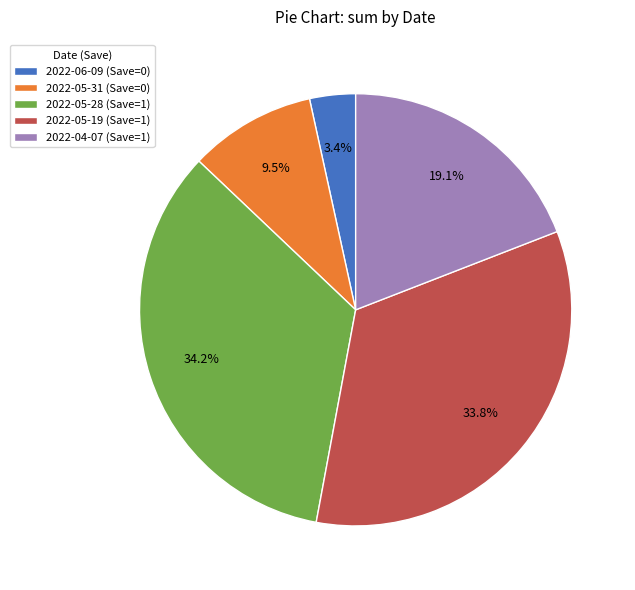

What is the smallest slice in the pie chart?

2022-06-09 (Save=0)